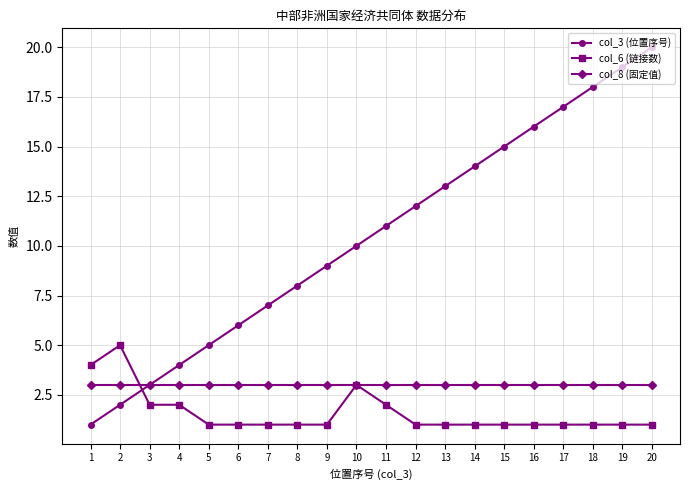

The col_8 (固定值) series shows 5 at 15. True or false?

False